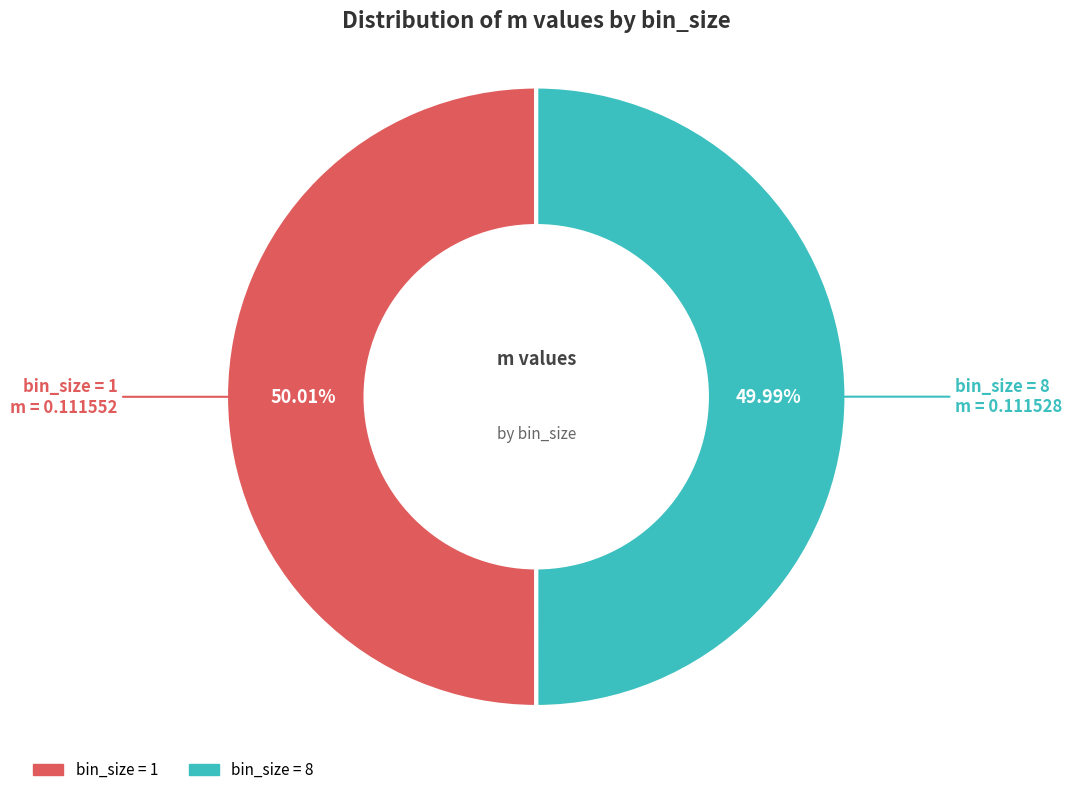

Do bin_size = 1 and bin_size = 8 together represent more than half of the pie?

Yes